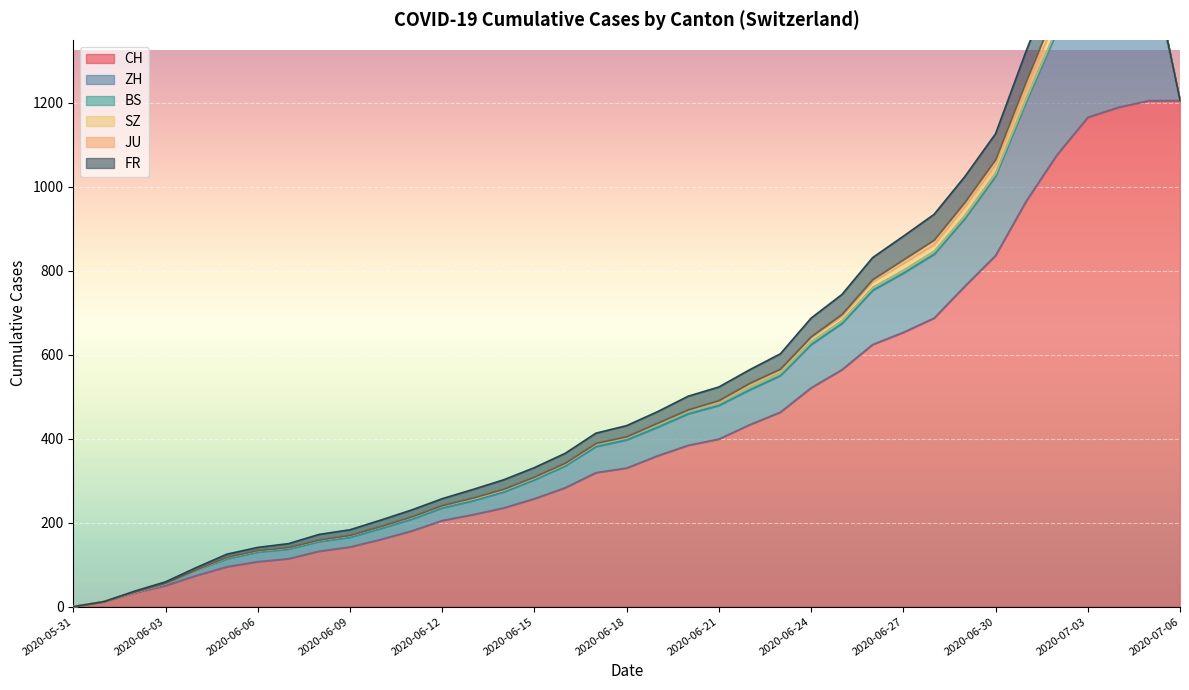

True or false: CH and JU intersect in this chart.

False